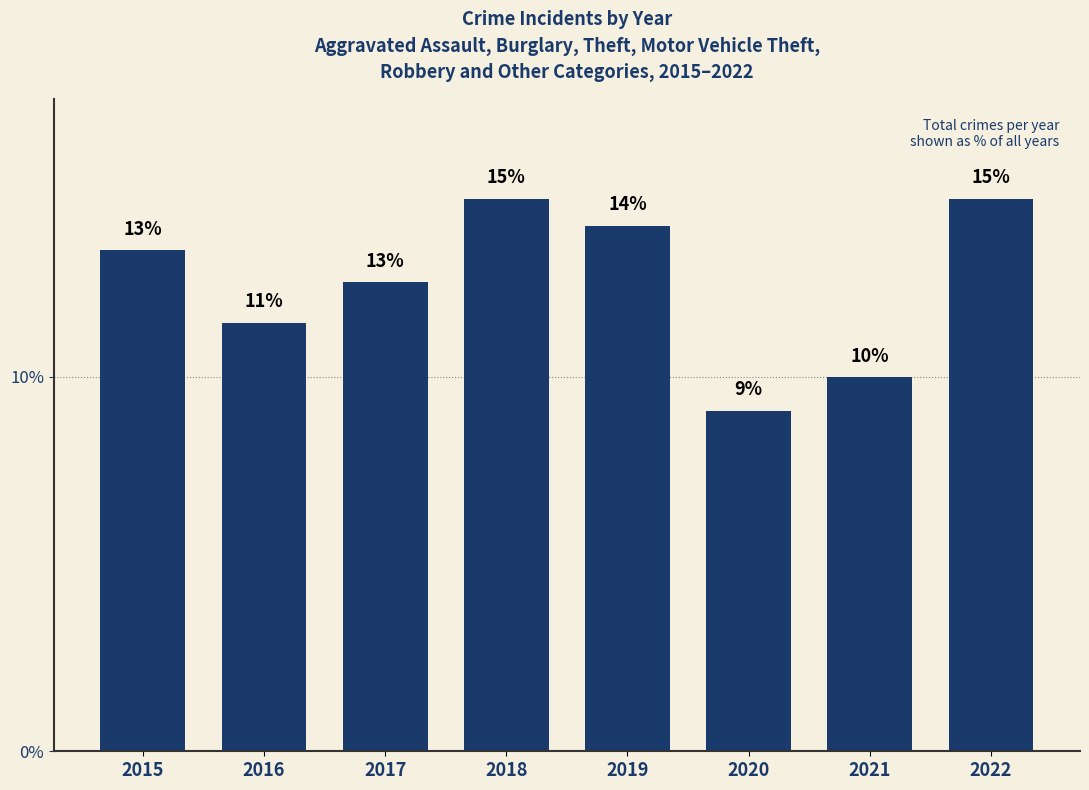

Are the bars horizontal?

No